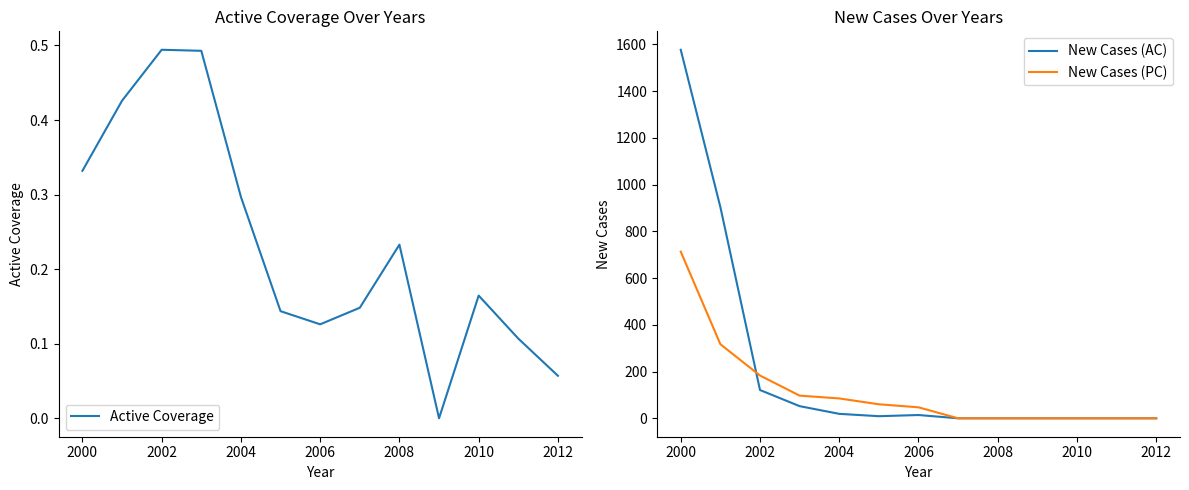

At which label does New Cases (AC) first exceed 9?

2000